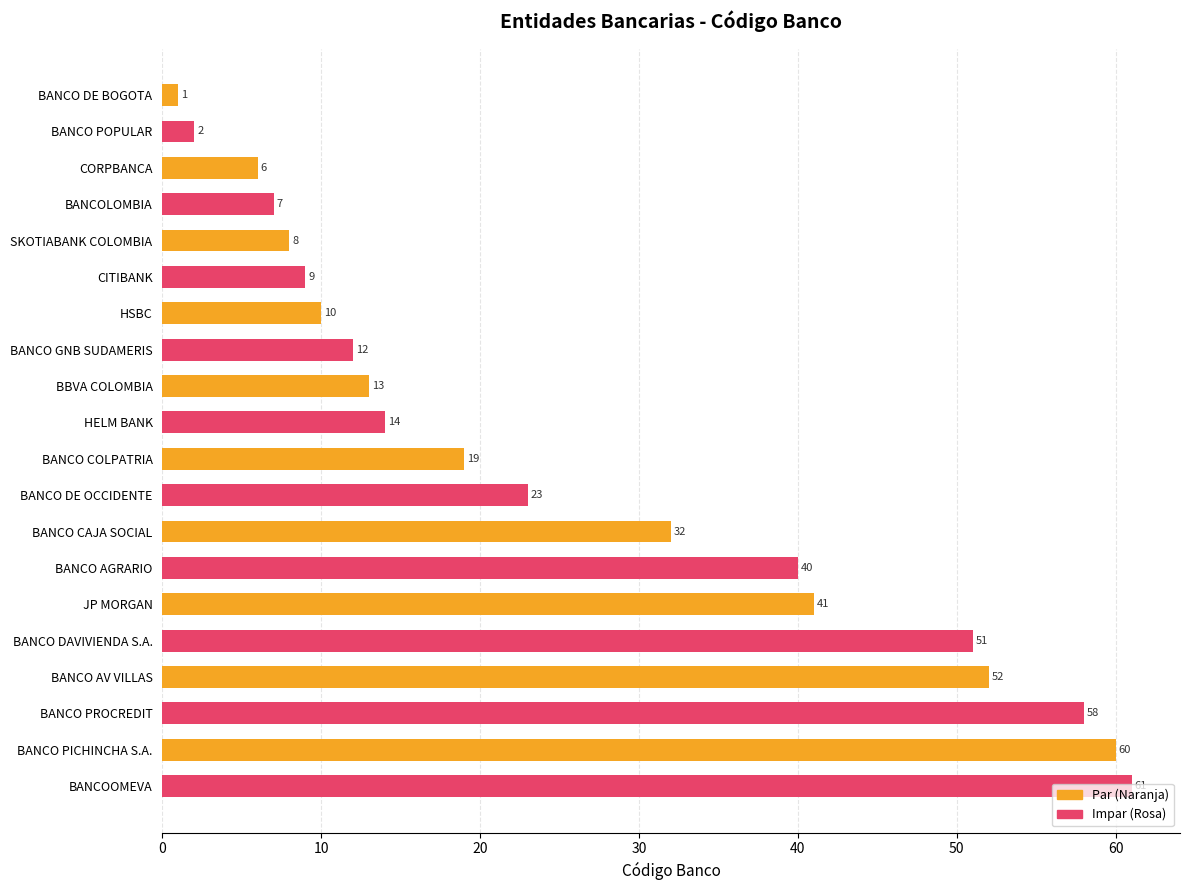

Rank the series by their average value, from lowest to highest.

Par (Naranja), Impar (Rosa)